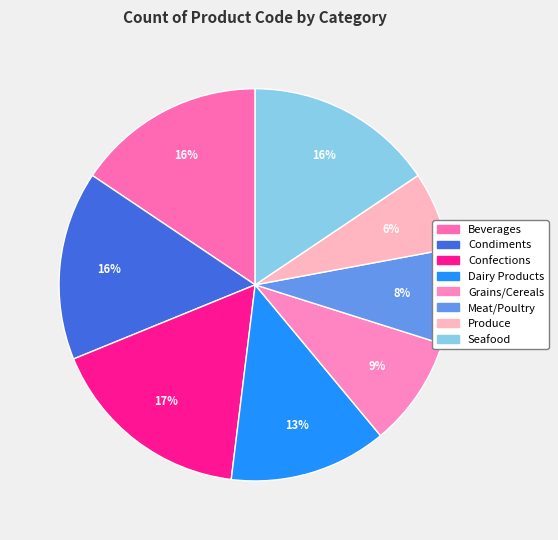

Approximately how many times larger is the value at Meat/Poultry compared to Grains/Cereals?

0.9